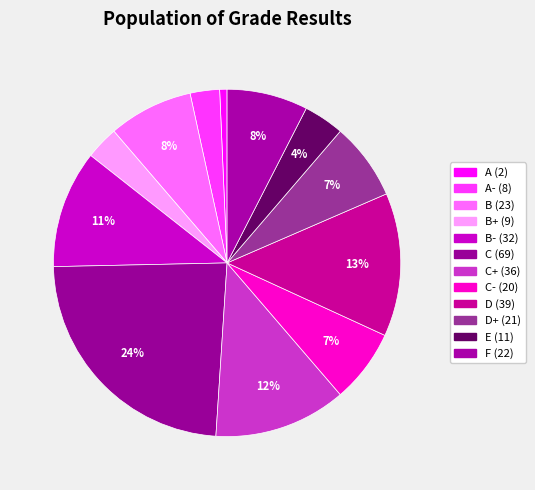

Rank the categories by value from lowest to highest.

A, A-, B+, E, C-, D+, F, B, B-, C+, D, C